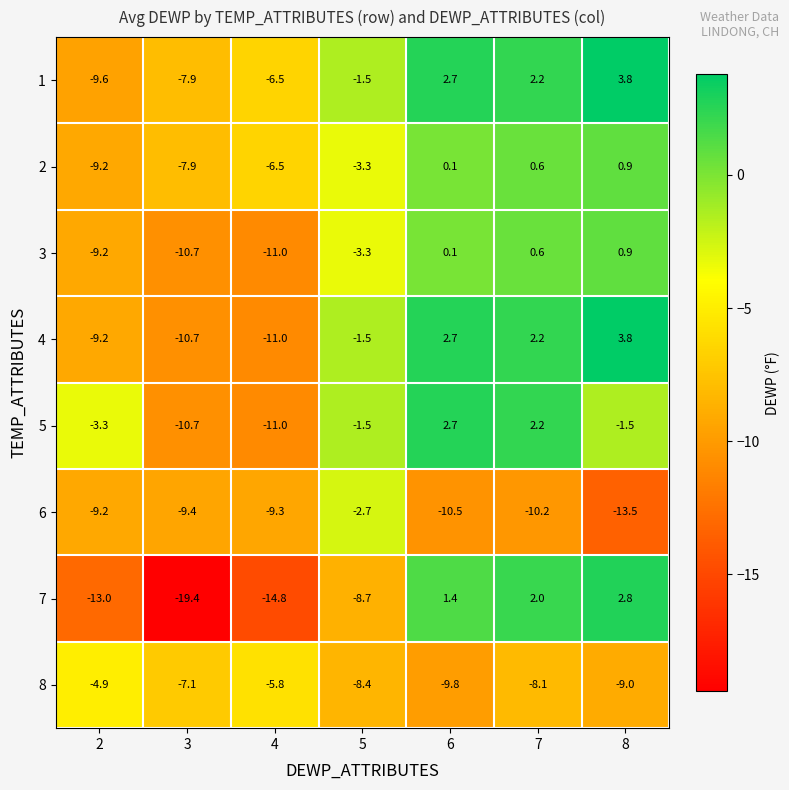

Which series changed the most between 3 and 7?

7